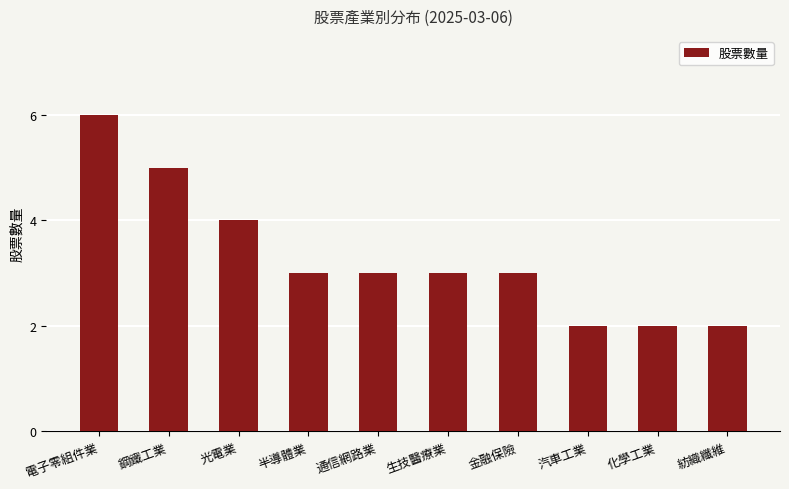

What is the greatest value displayed?

6